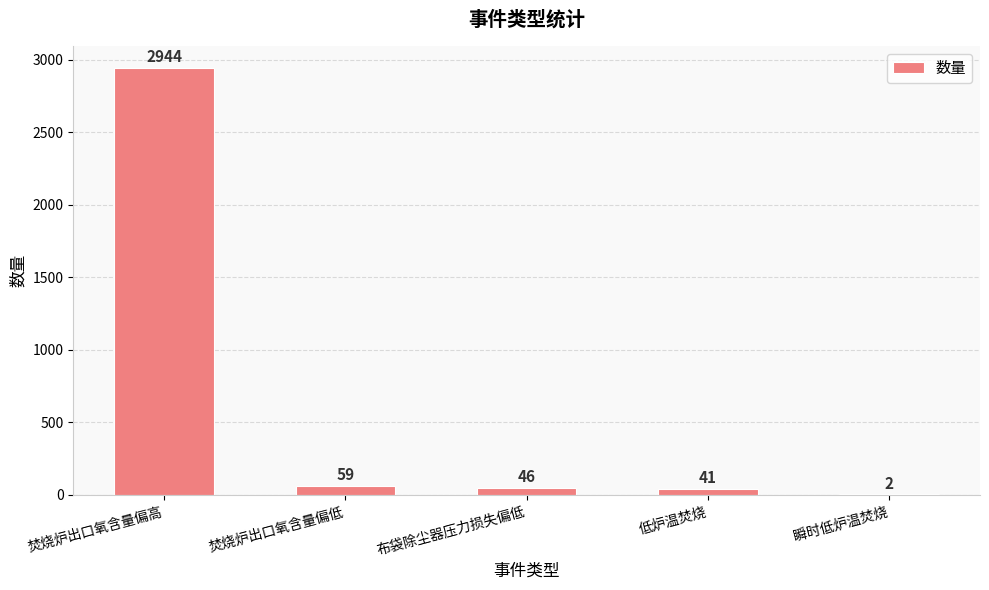

What is the maximum value shown in the chart?

2944